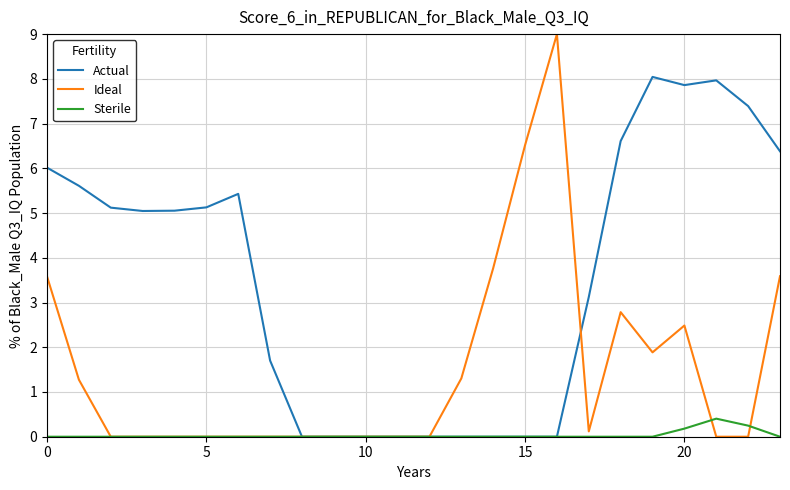

At how many categories does at least one series exceed 4?

15